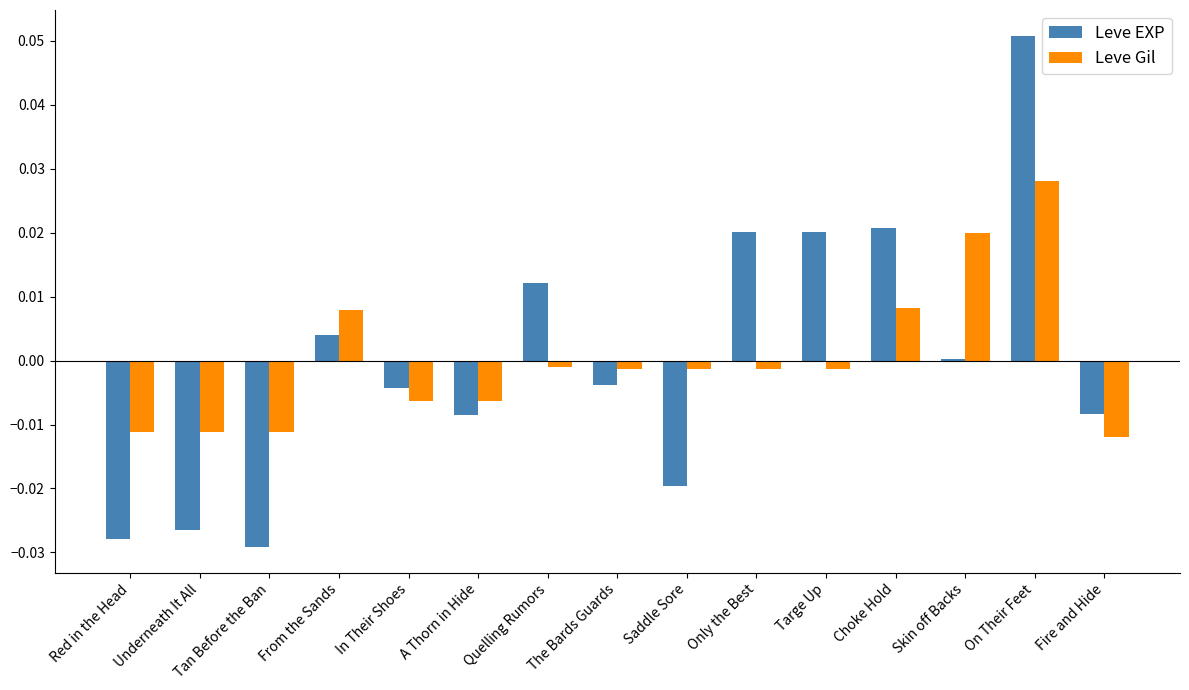

Which label corresponds to the largest value in the chart?

On Their Feet